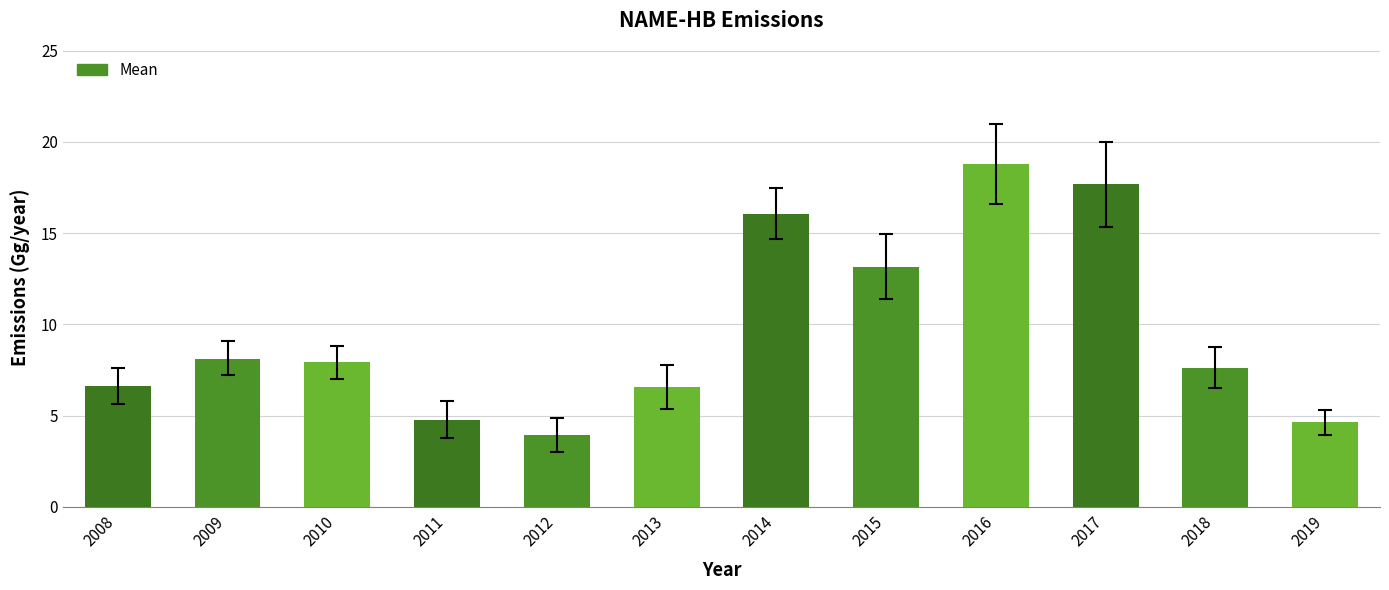

Count the number of values greater than 7.

7